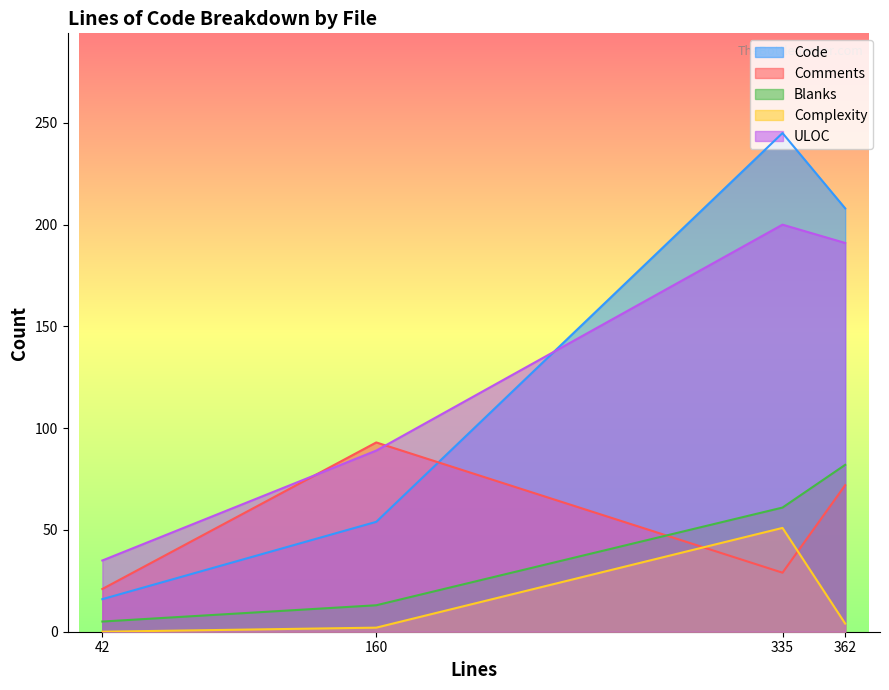

At which category does Code reach its first local valley?

42